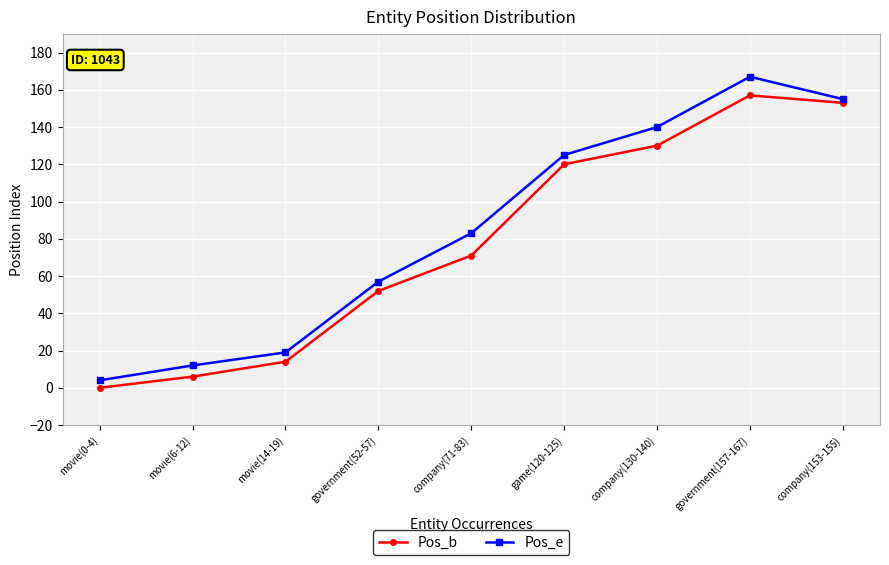

True or false: Pos_e and Pos_b intersect in this chart.

False